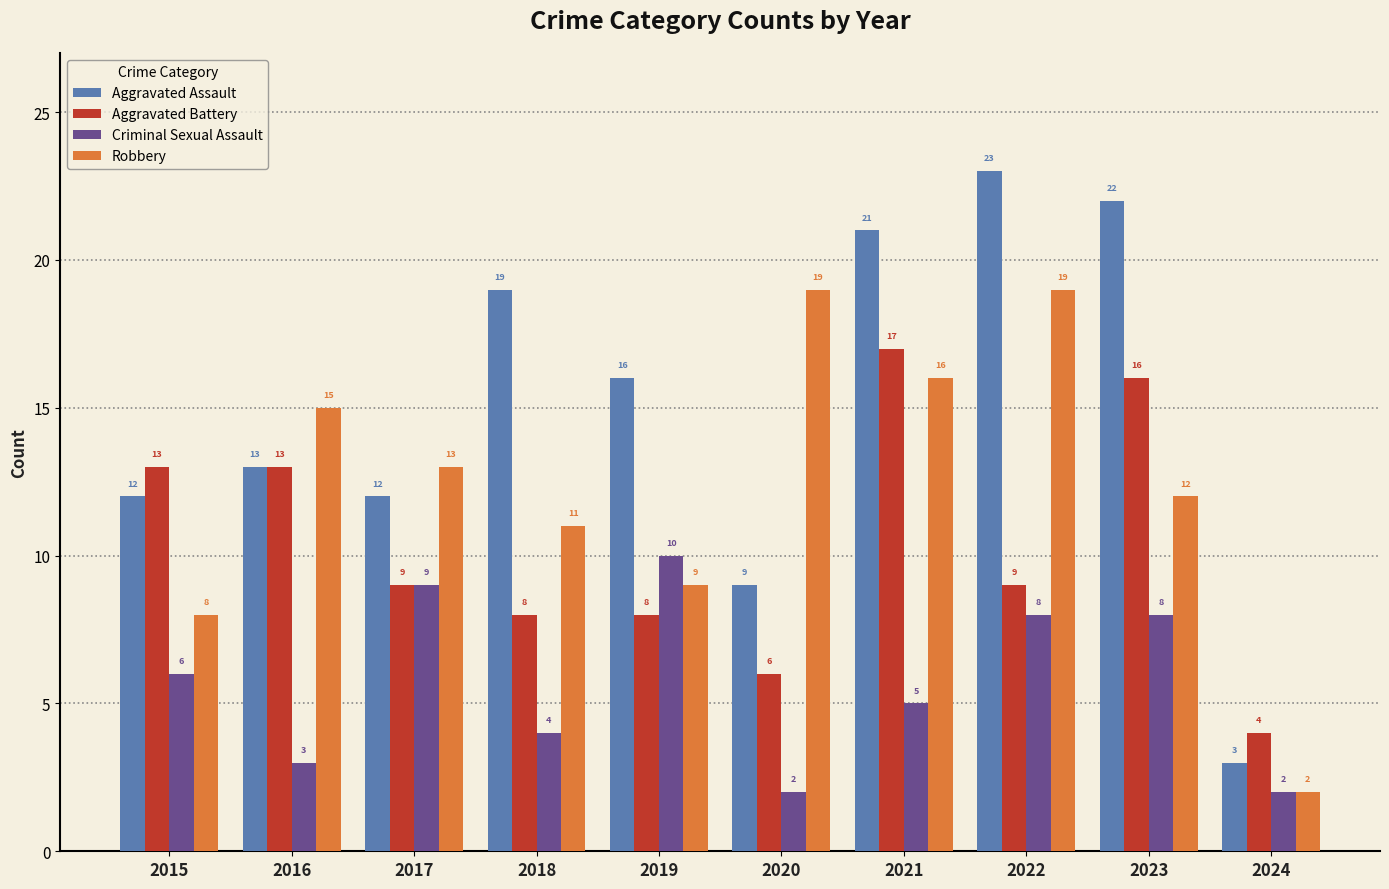

Is the value of Criminal Sexual Assault at 2019 greater than the value of Aggravated Battery at 2023?

No